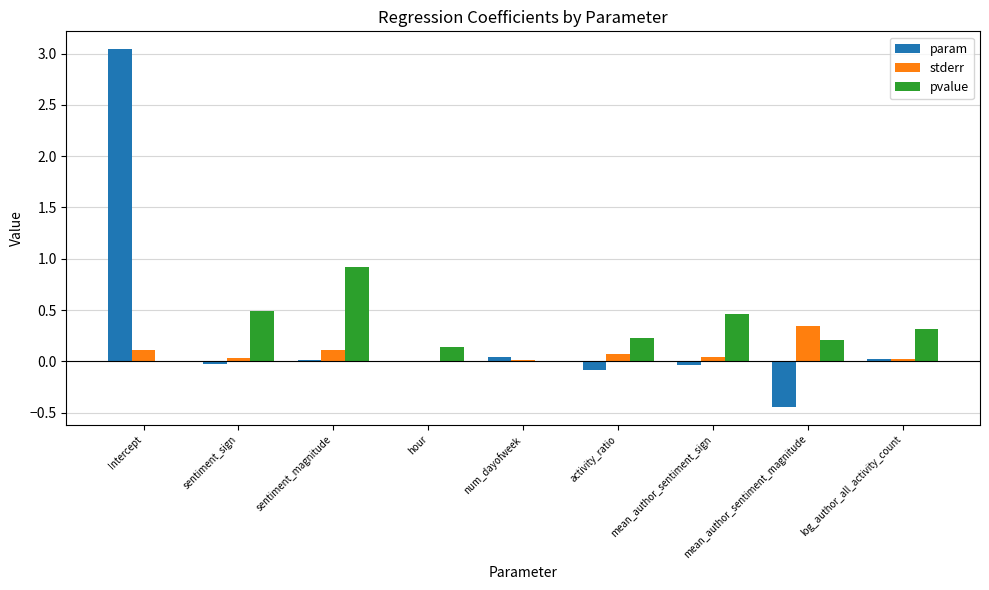

Are the bars grouped side by side (vs. stacked)?

Yes